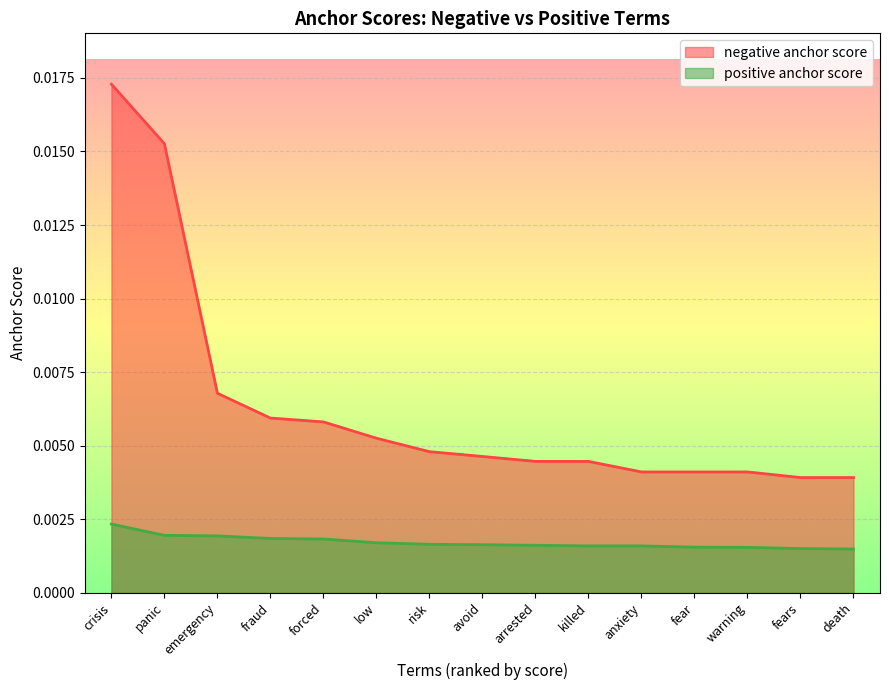

True or false: positive anchor score has a value of 0.0 at low.

False